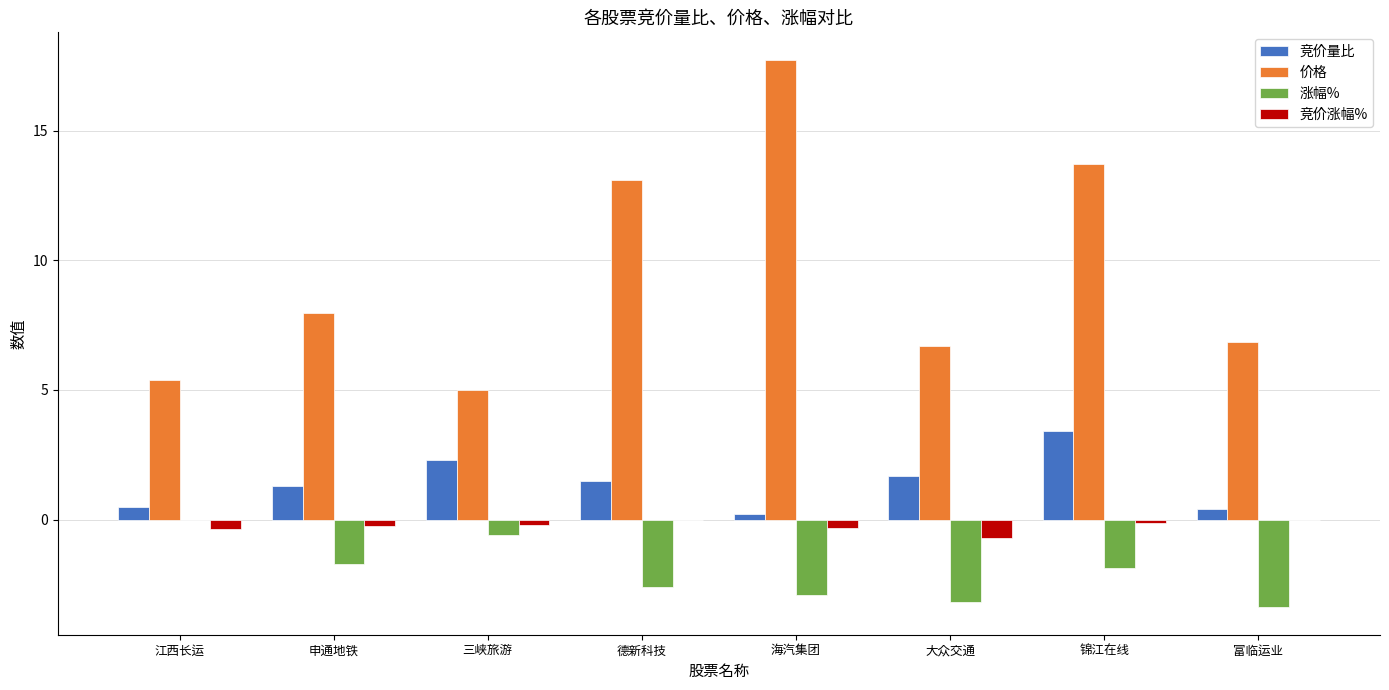

How many groups of bars are there?

8